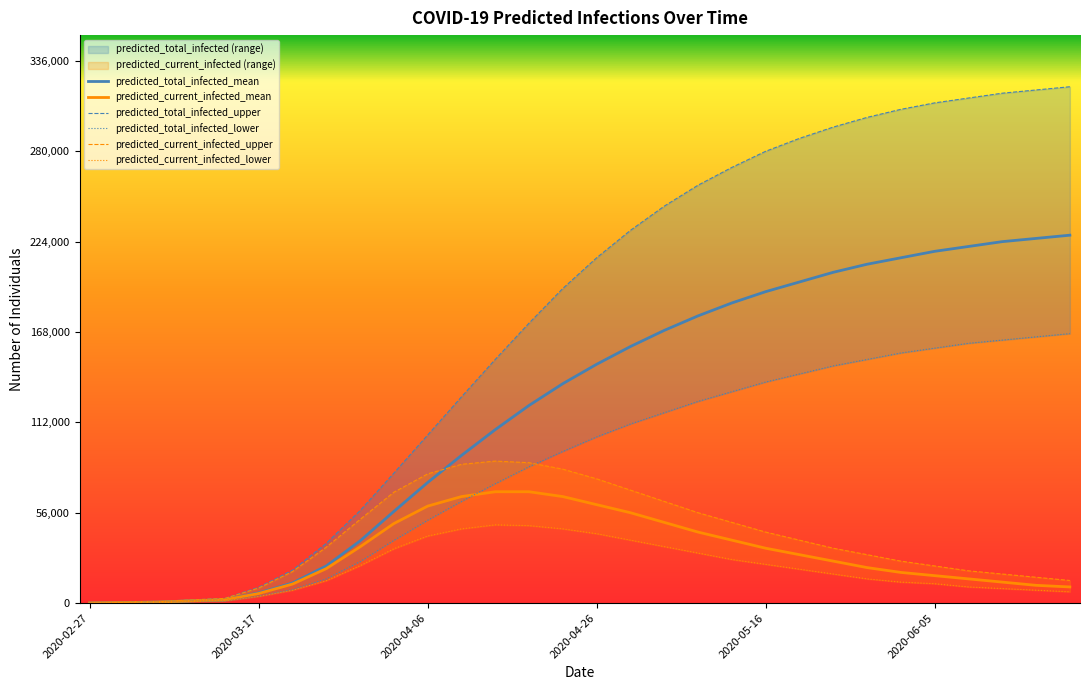

What is the difference between the maximum and second lowest values in the predicted_current_infected_mean series?

68697